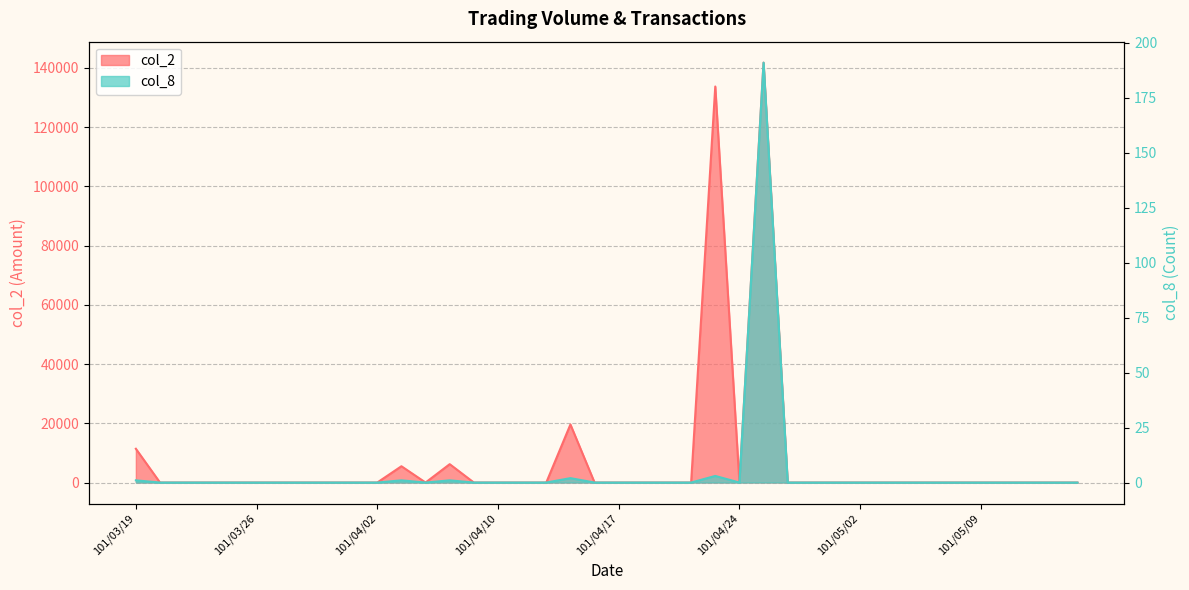

Rank the series by their maximum value, from lowest to highest.

col_8, col_2